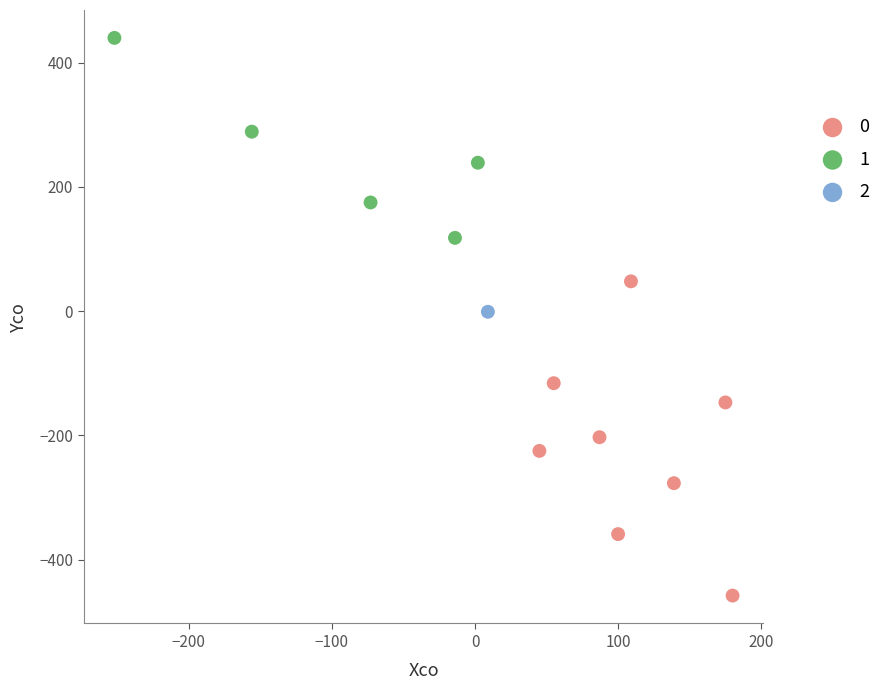

What are all the series names shown in the legend?

0, 1, 2